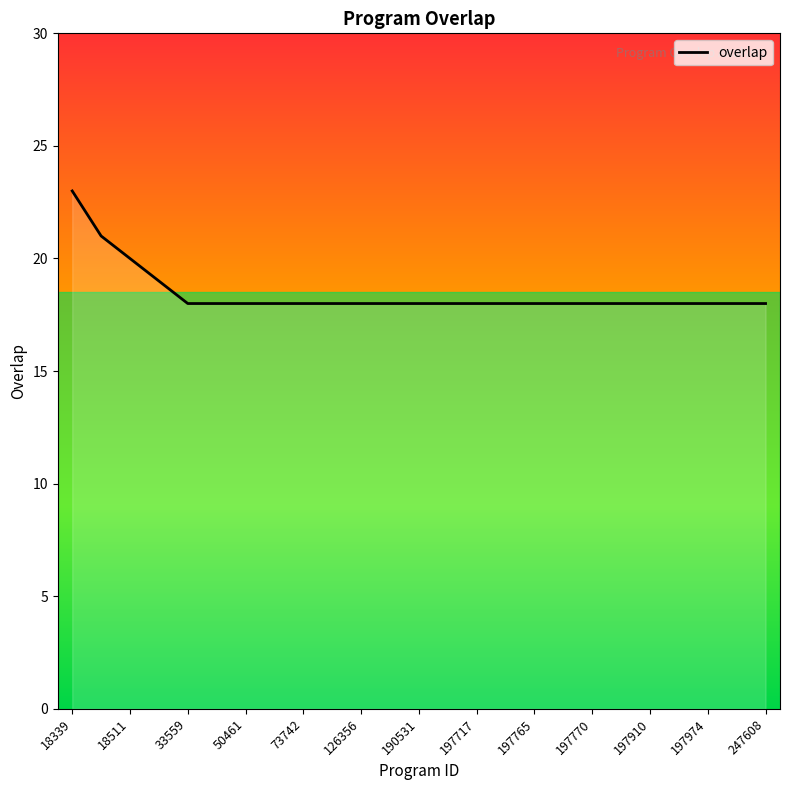

What is the minimum value shown in the chart?

18